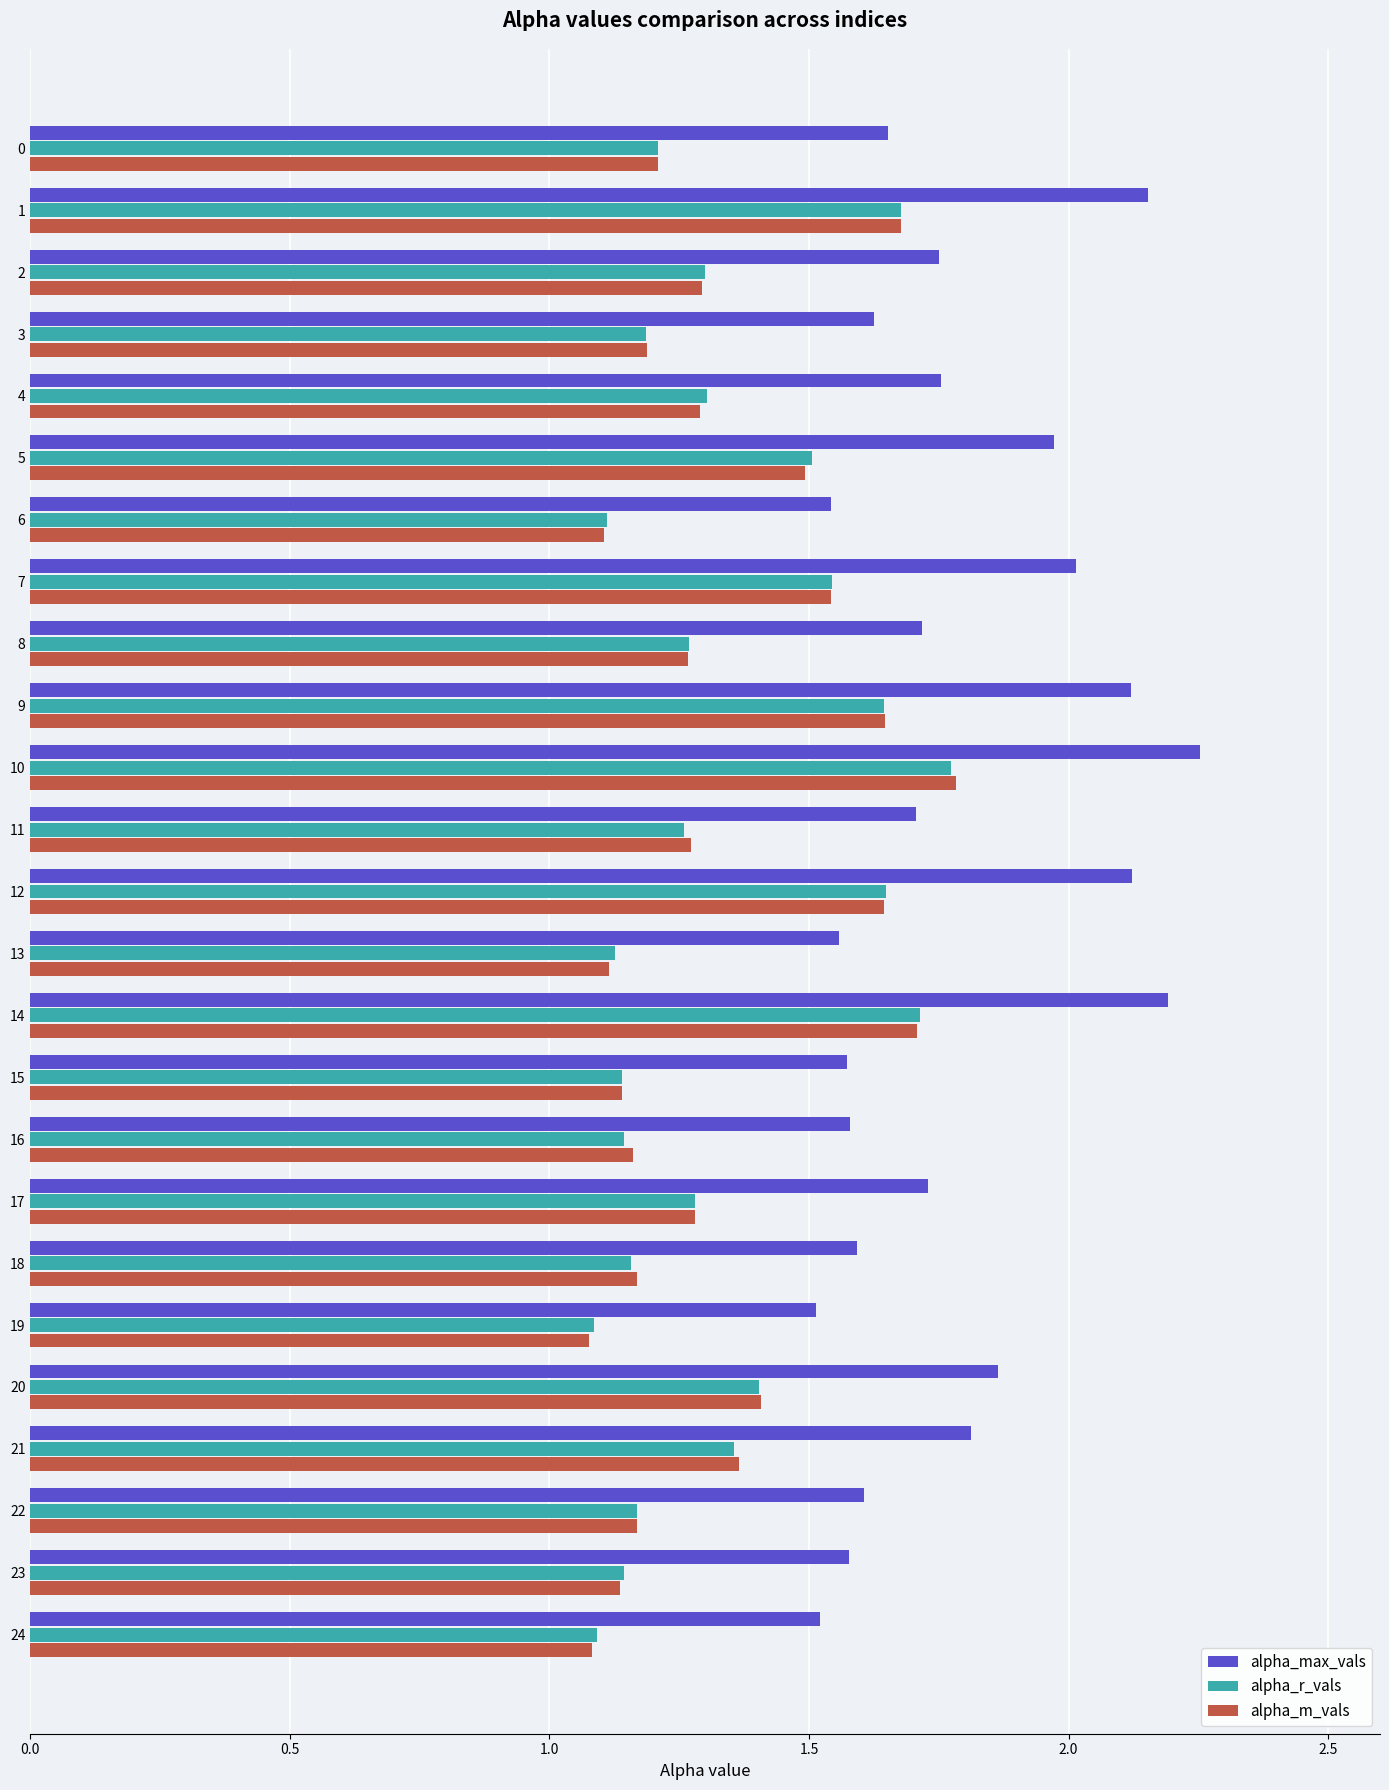

Which series has the widest spread of values?

alpha_max_vals